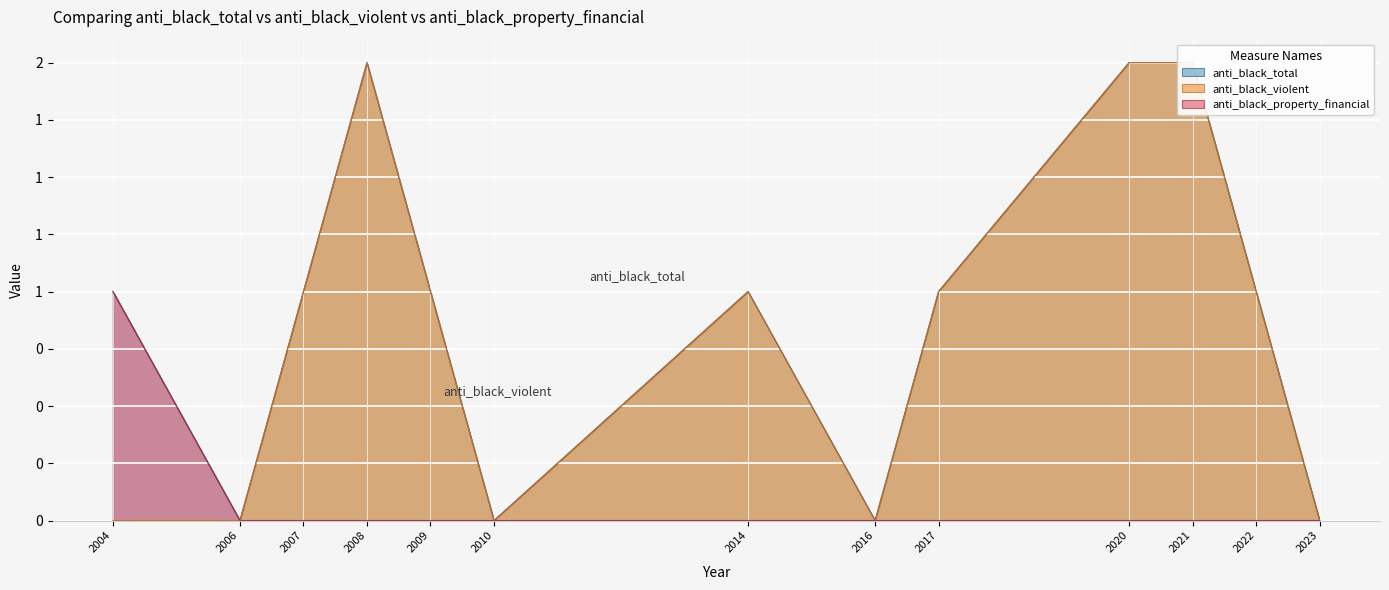

Rank the series at 2014 from lowest to highest value.

anti_black_property_financial, anti_black_total, anti_black_violent